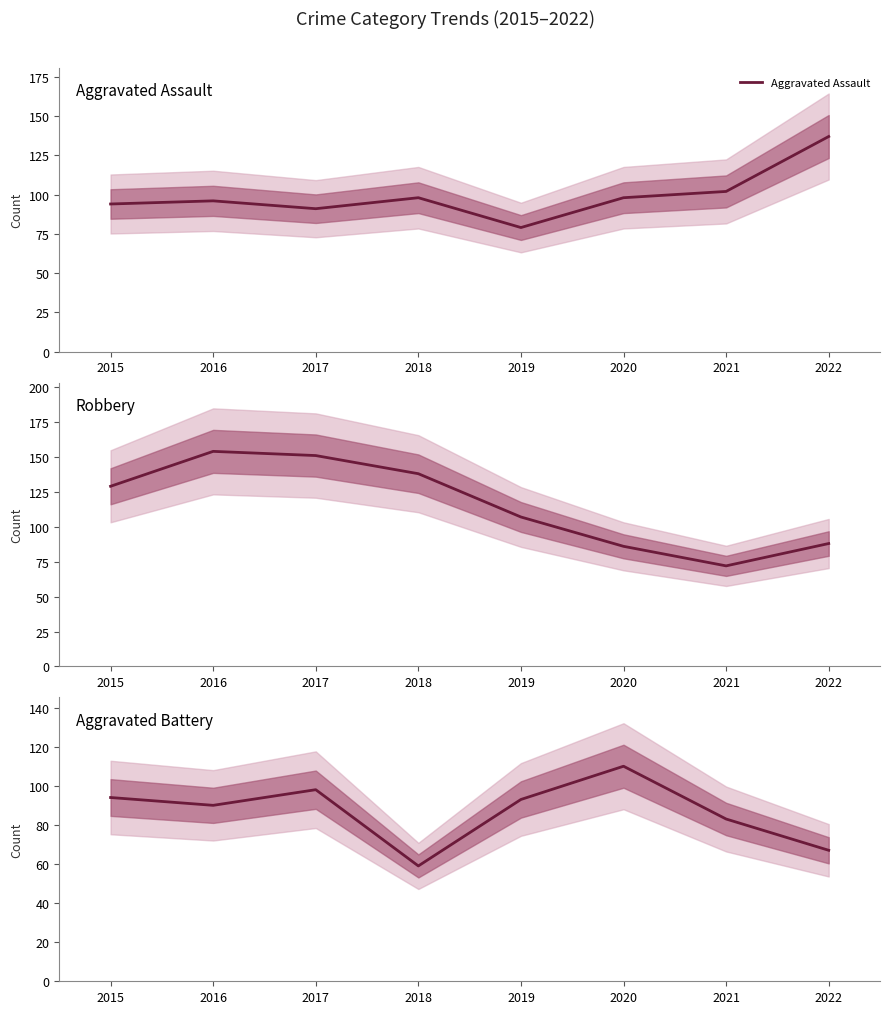

What is the difference between the second highest and second lowest values in the Robbery series?

65